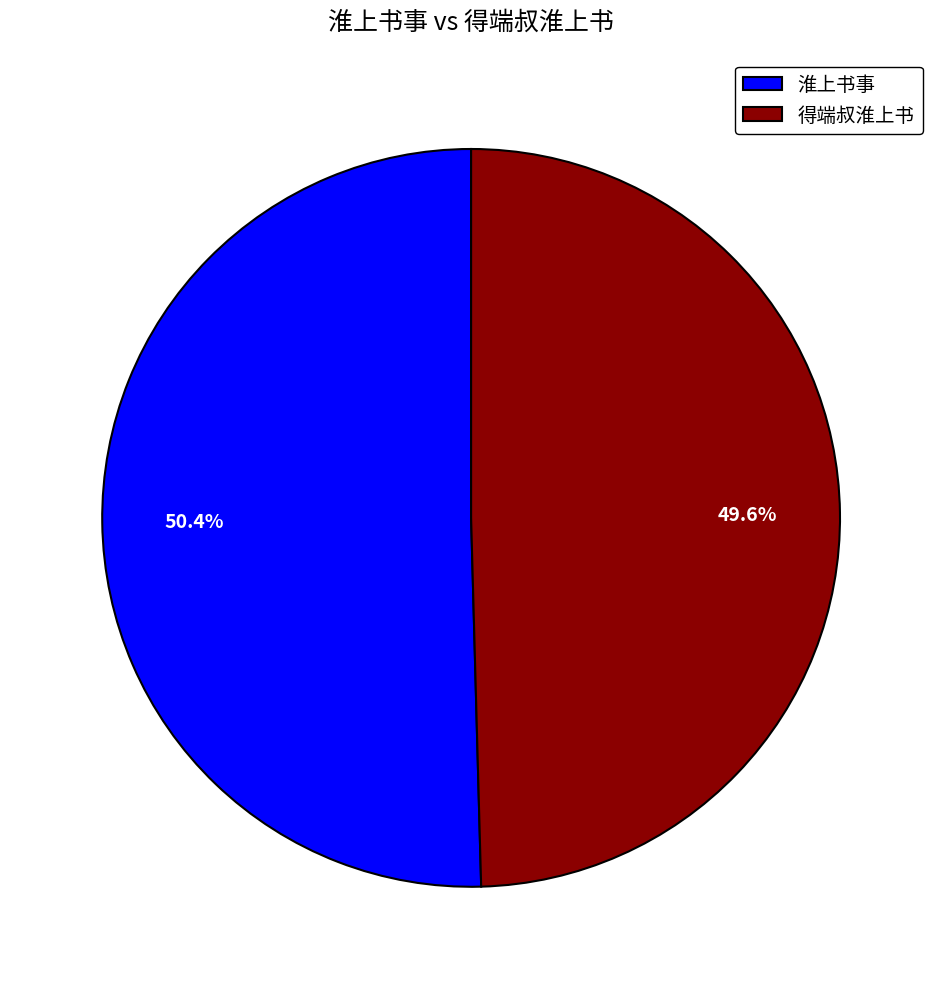

Which has a higher value, 淮上书事 or 得端叔淮上书?

淮上书事